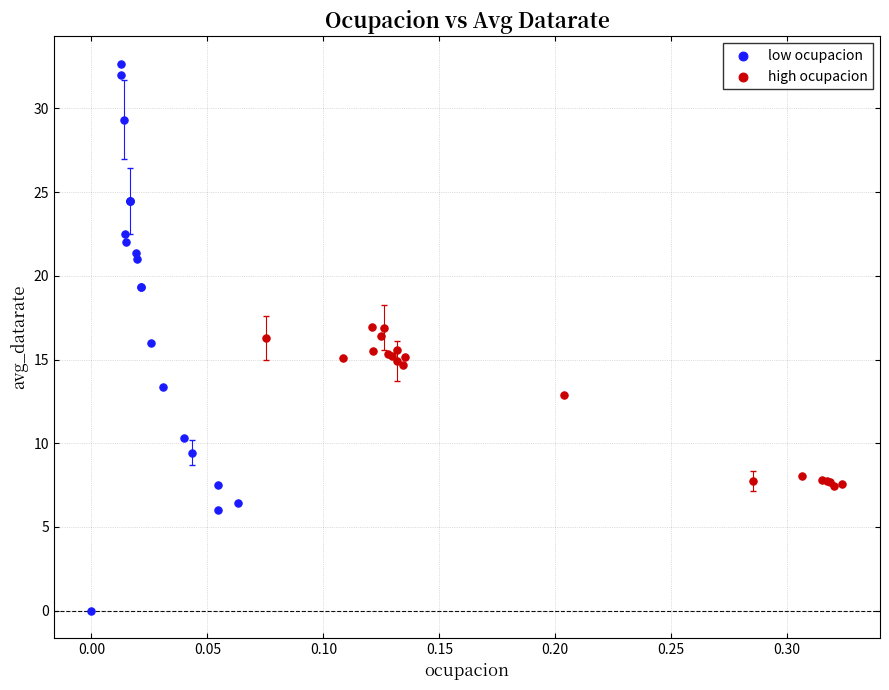

Which series has the widest spread of Y values?

low ocupacion